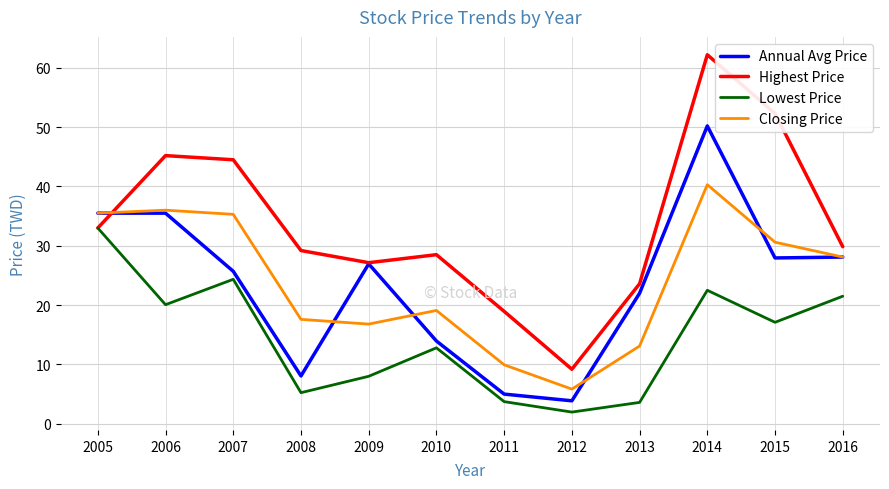

Is this an area chart (filled region under the line)?

No